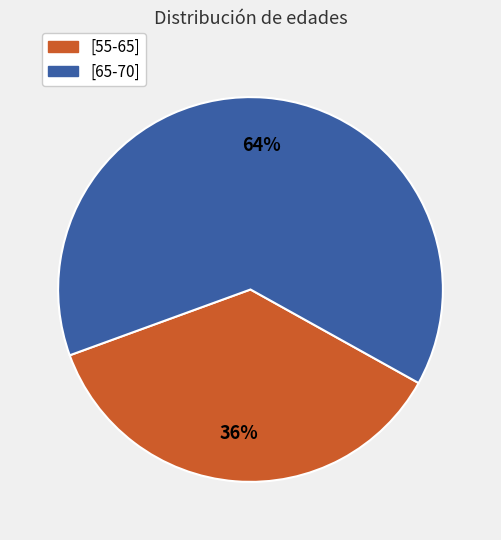

To the nearest percent, what is the average slice percentage?

50%